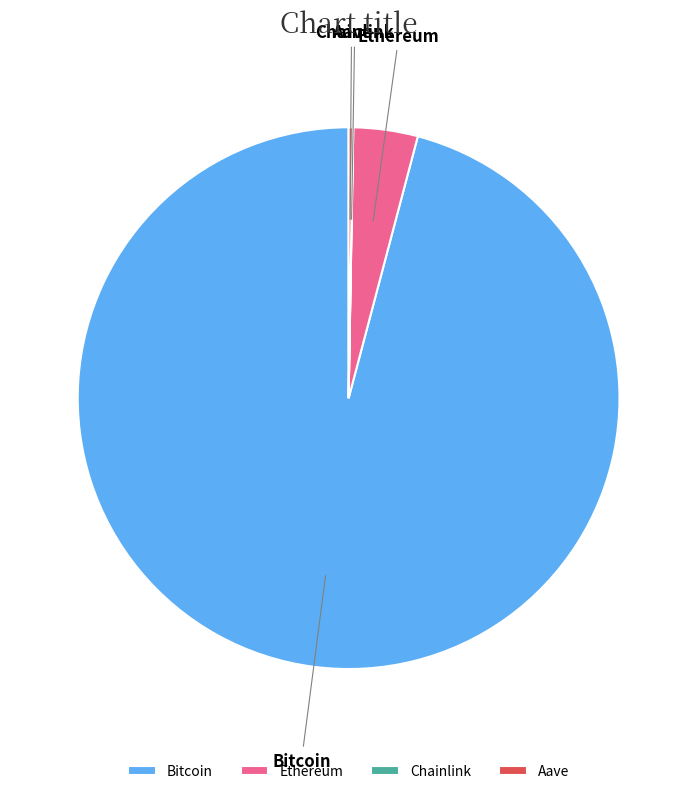

Does Bitcoin represent more than half of the total?

Yes